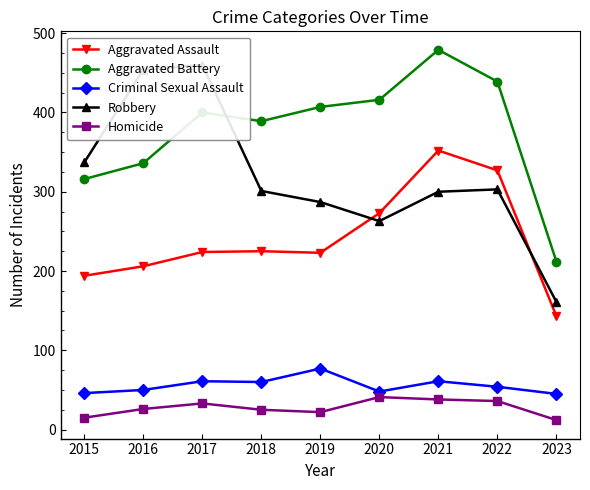

What is the maximum value shown in the chart?

479